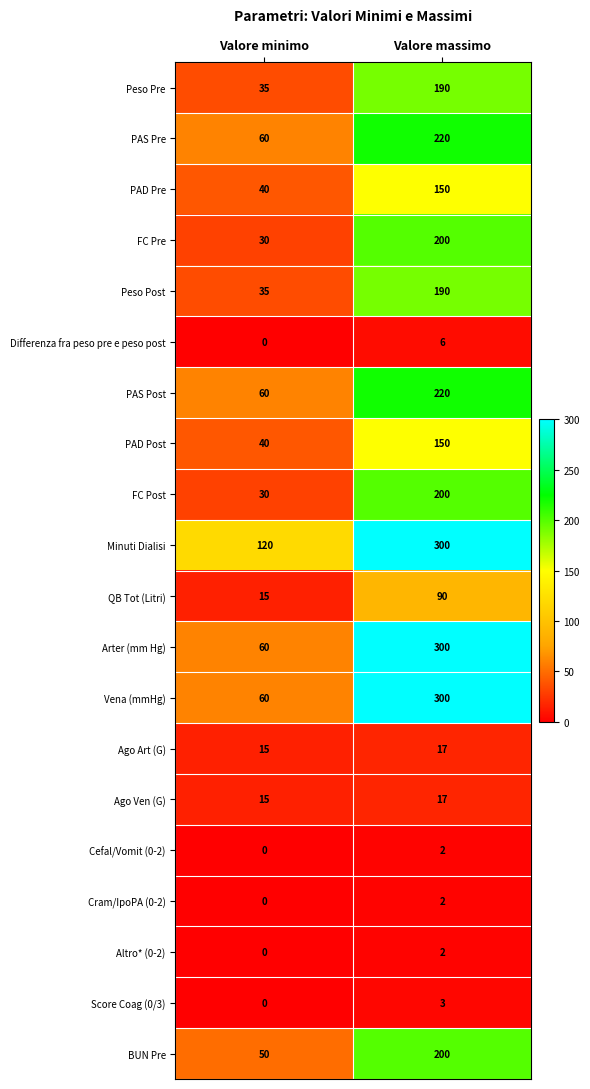

What is the greatest value displayed?

300